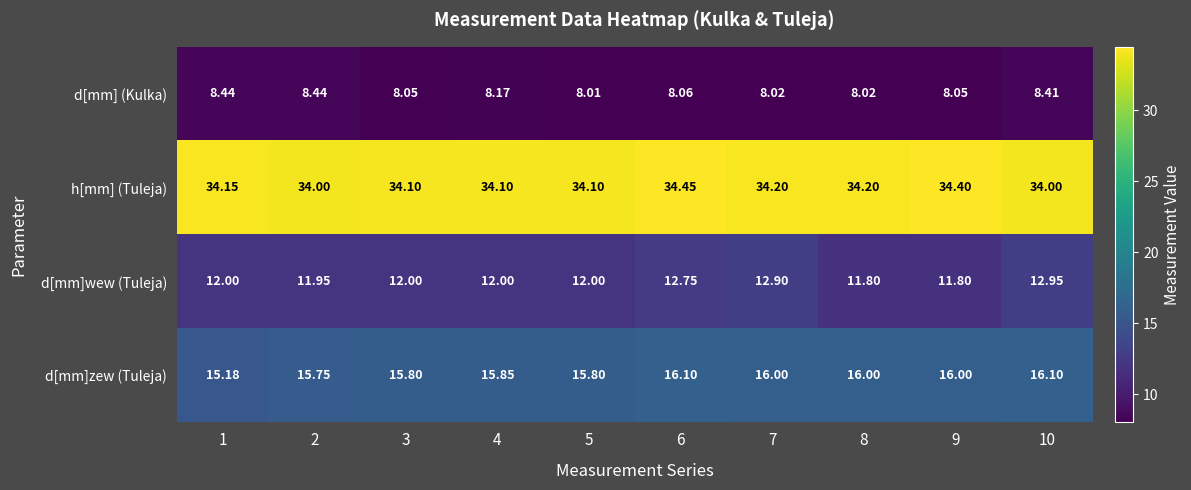

How many data points in h[mm] (Tuleja) are above 34?

8